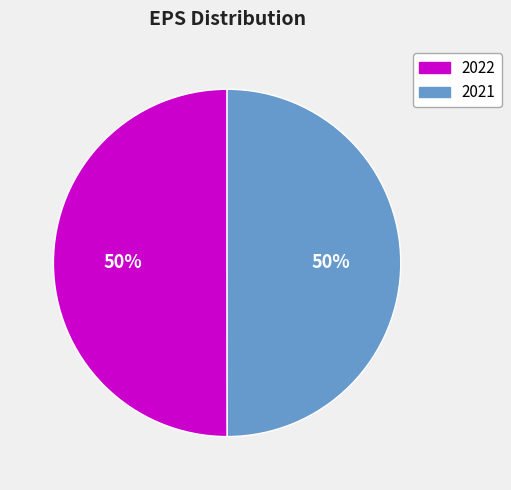

What percentage is the 2022 slice, to the nearest percent?

50%